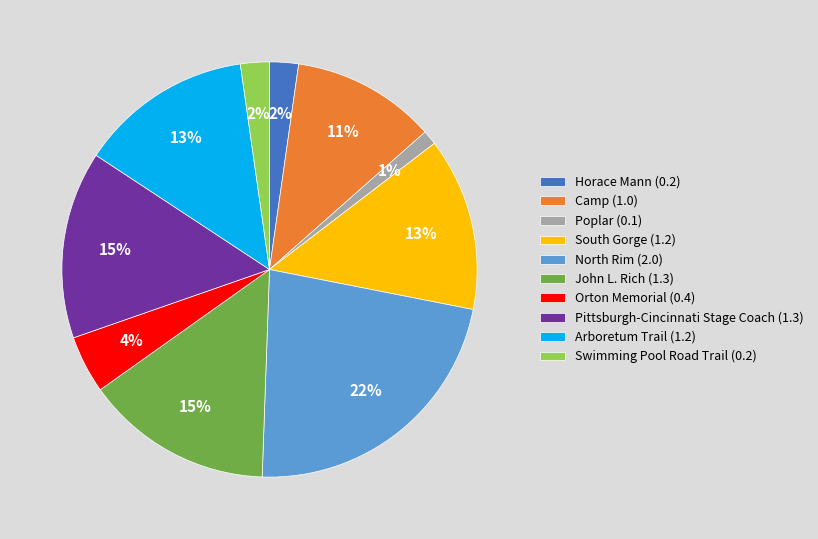

Does Arboretum Trail represent more than half of the total?

No